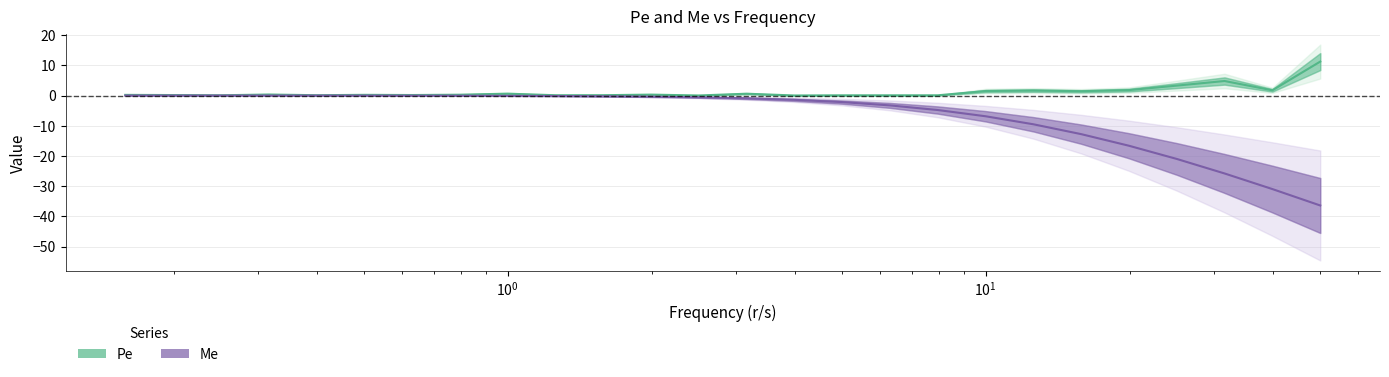

Is it true that Me equals -0.0 at 8?

False